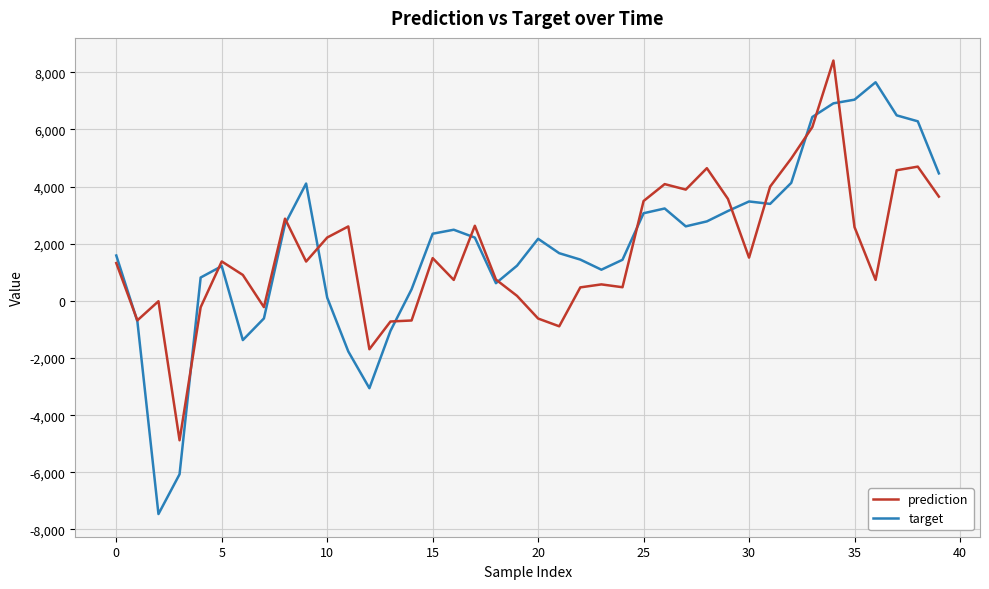

True or false: target has more than 2 points higher than both neighbors.

True